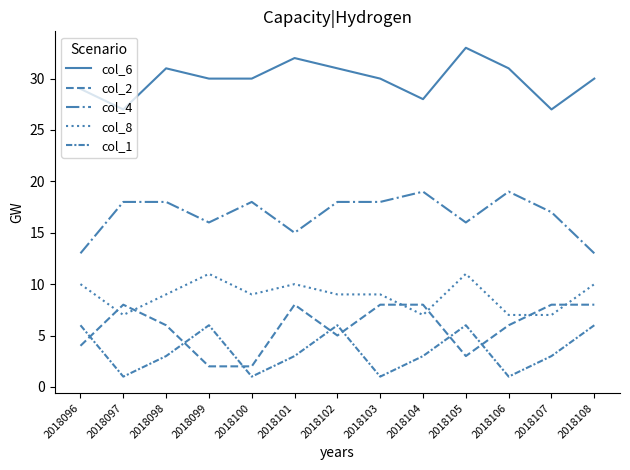

Is this an area chart (filled region under the line)?

No